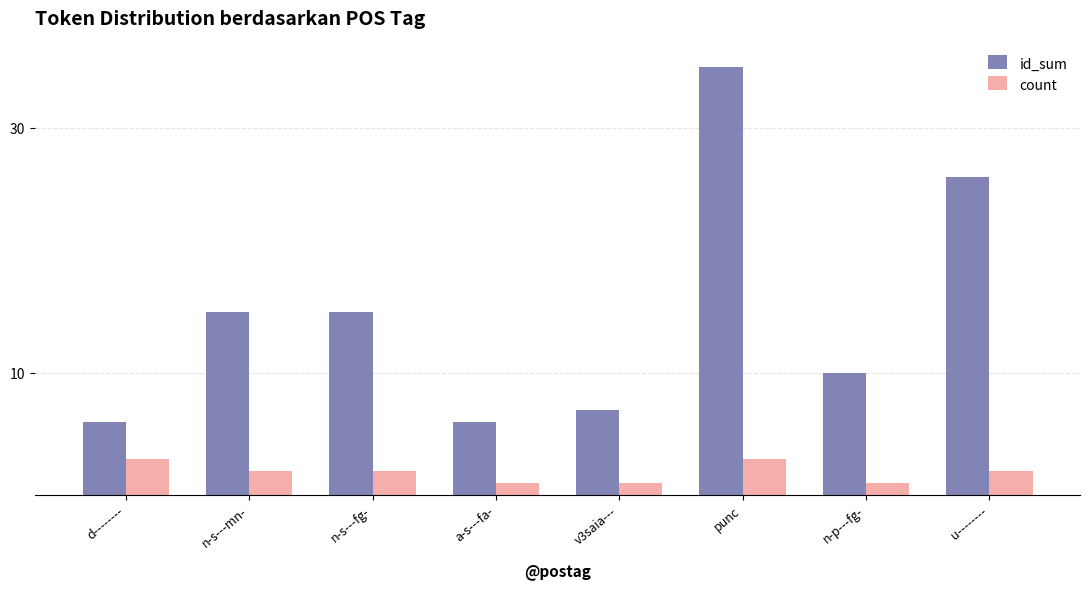

Does the chart contain any negative values?

No